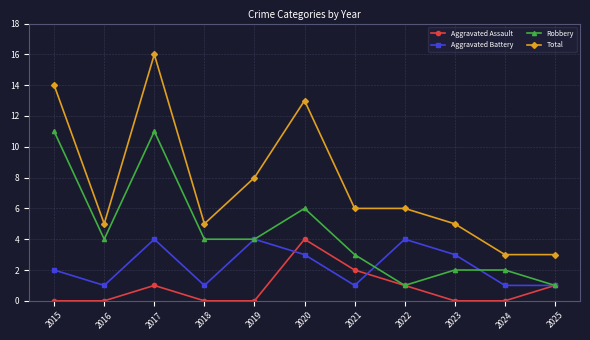

Is the value of Aggravated Assault at 2015 greater than the value of Robbery at 2019?

No